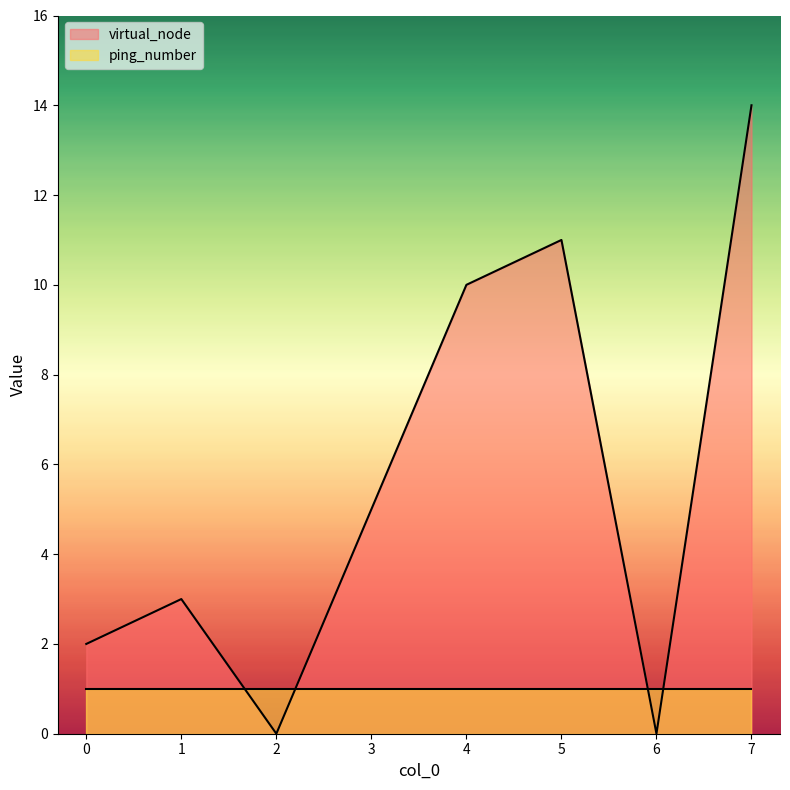

Rank the categories by value from highest to lowest.

7, 5, 4, 3, 1, 0, 2, 6